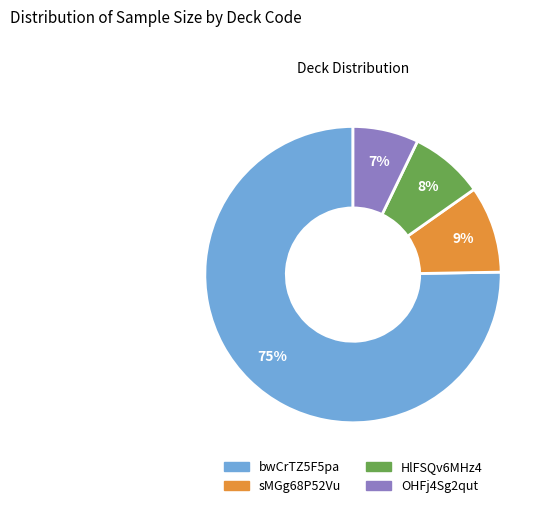

Does any single category account for the majority?

Yes